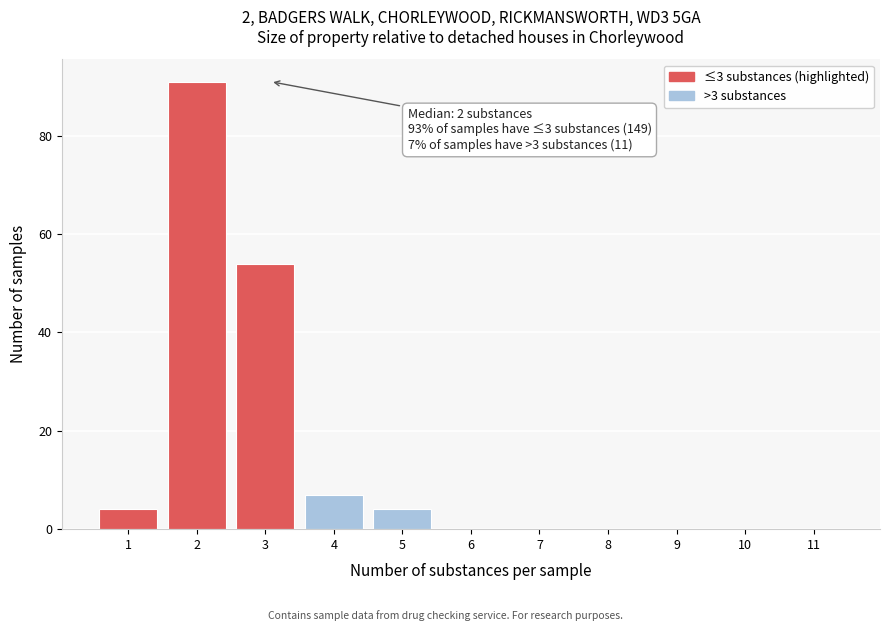

Reading left to right, extract all data points from this chart.

1=4	2=91	3=54	4=7	5=4	6=0	7=0	8=0	9=0	10=0	11=0